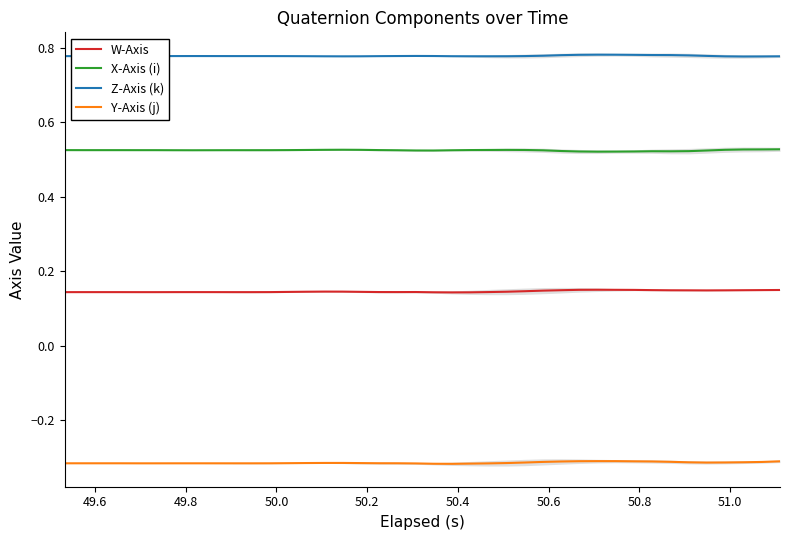

What is the value of the W-Axis point at the 15th from the left?

0.1